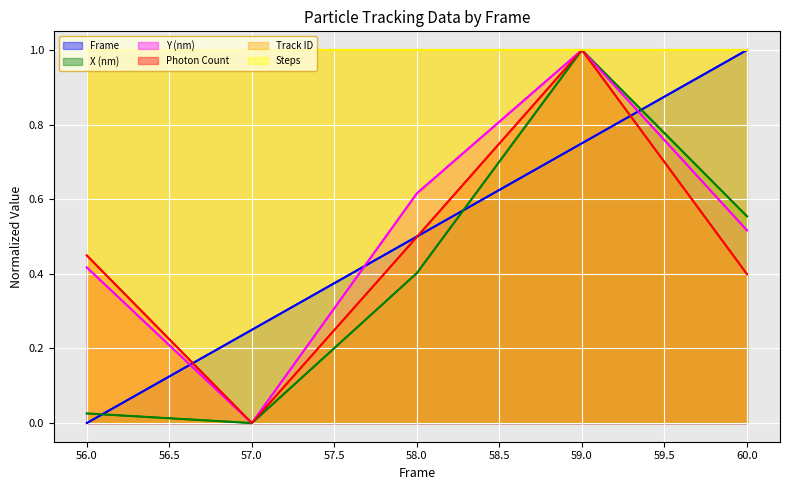

The value of Y (nm) at 58.0 is 0.4. True or false?

False